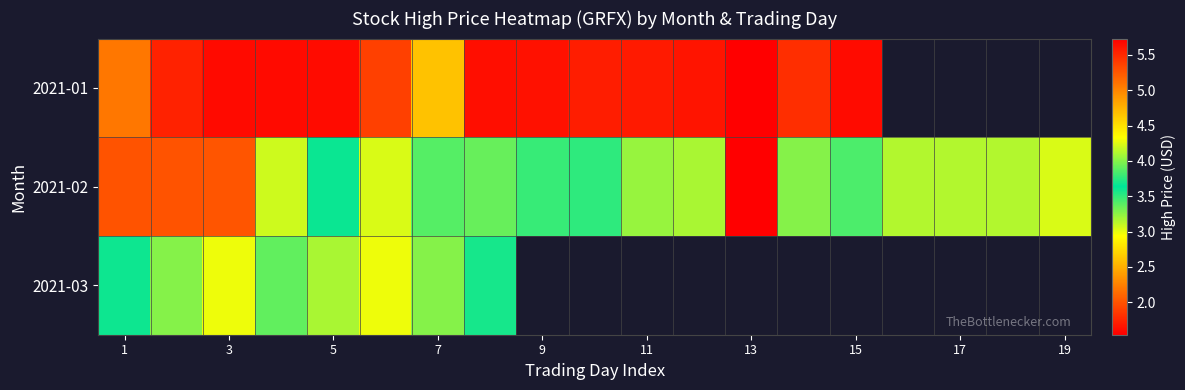

At how many categories does at least one series exceed 4?

7